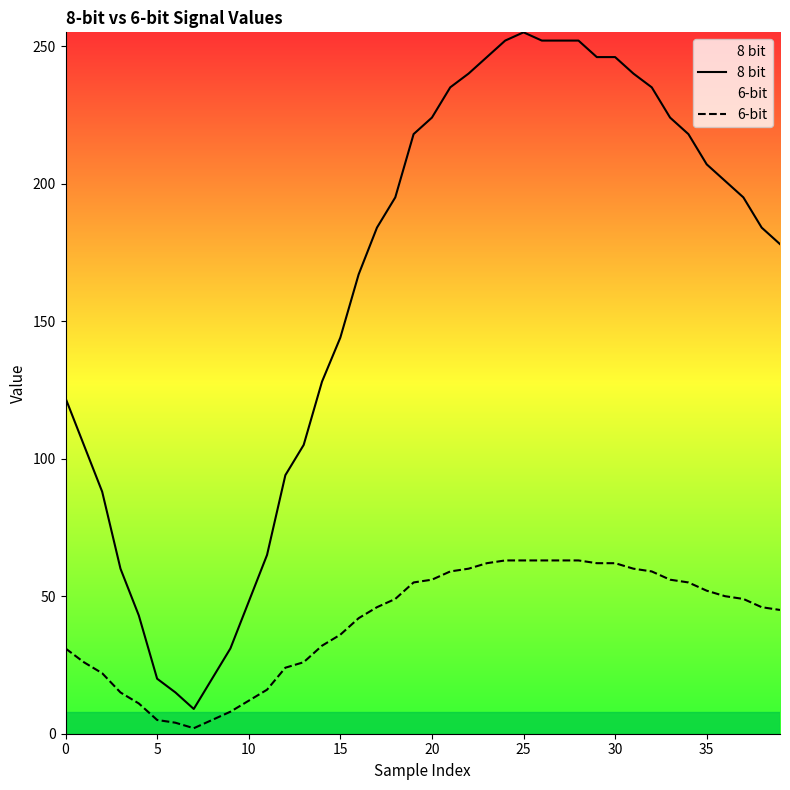

What is the sum of the 6-bit values at 29 and 35?

114